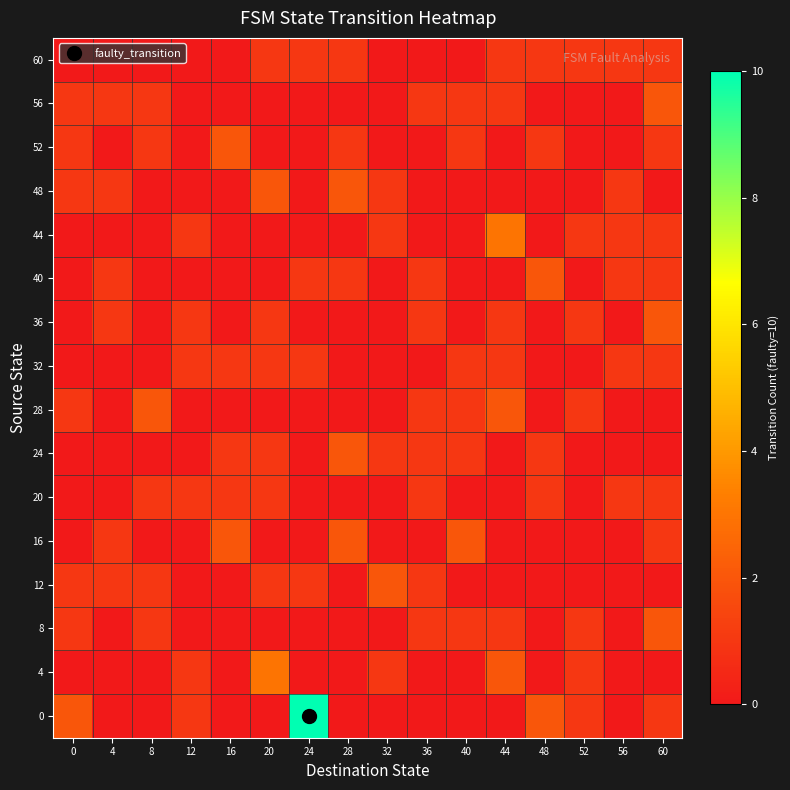

What is the spread (max minus min) of values at 52?

1